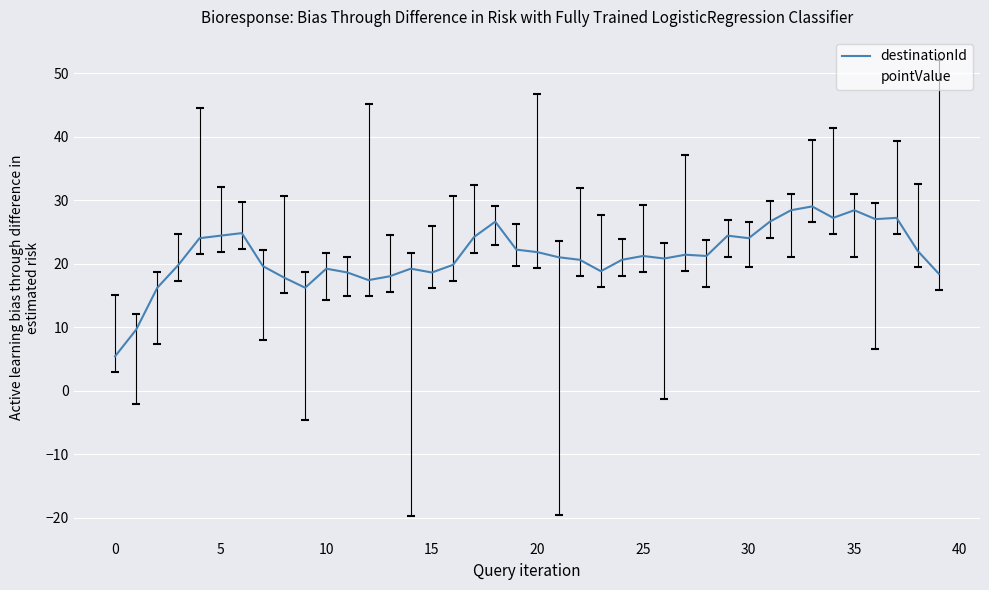

List the series in order of their overall mean, highest first.

destinationId, pointValue